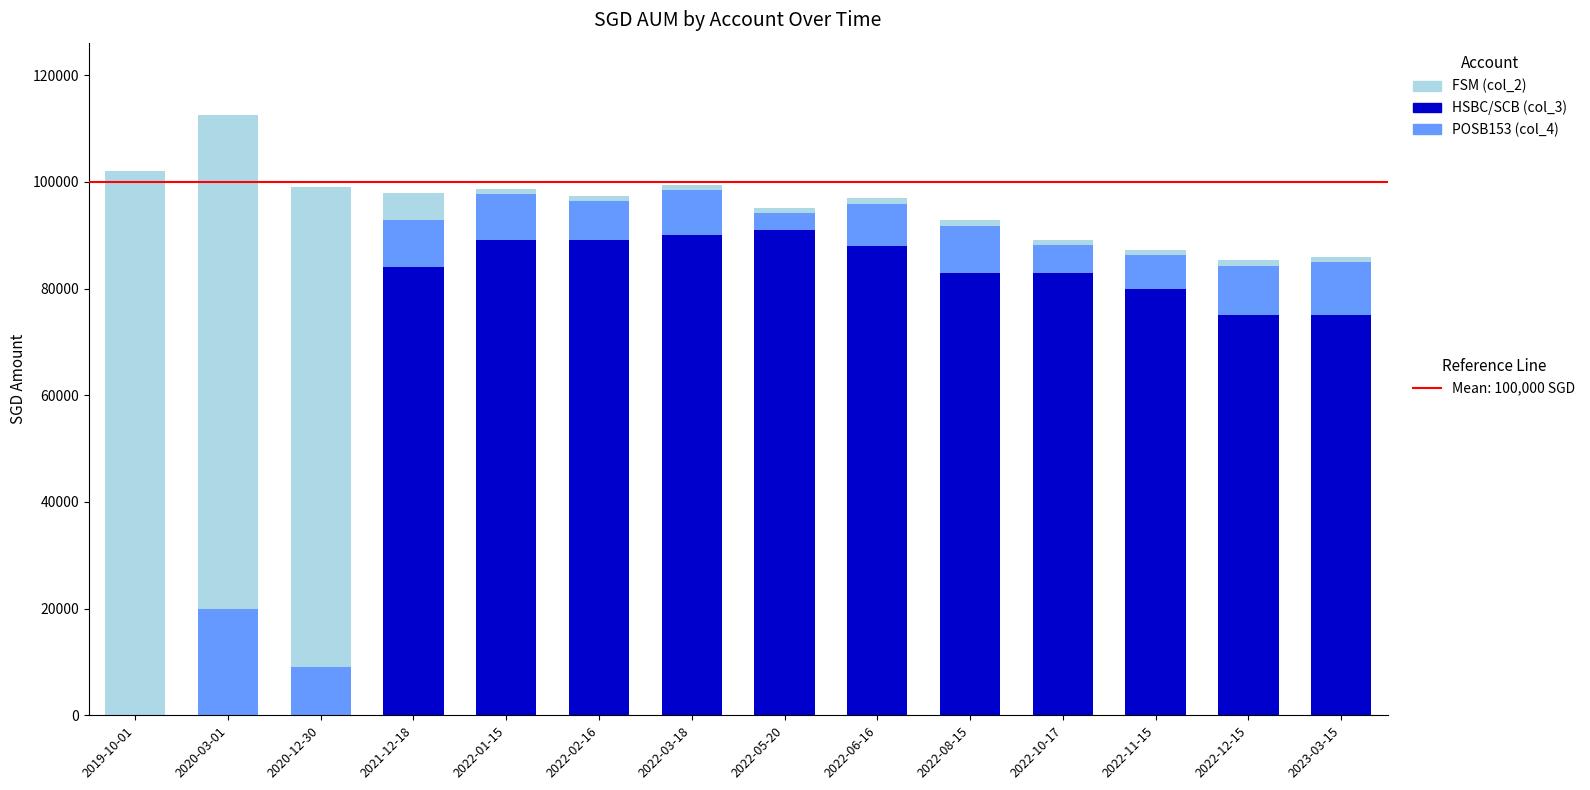

At which category is the sum across all series the highest?

2020-03-01